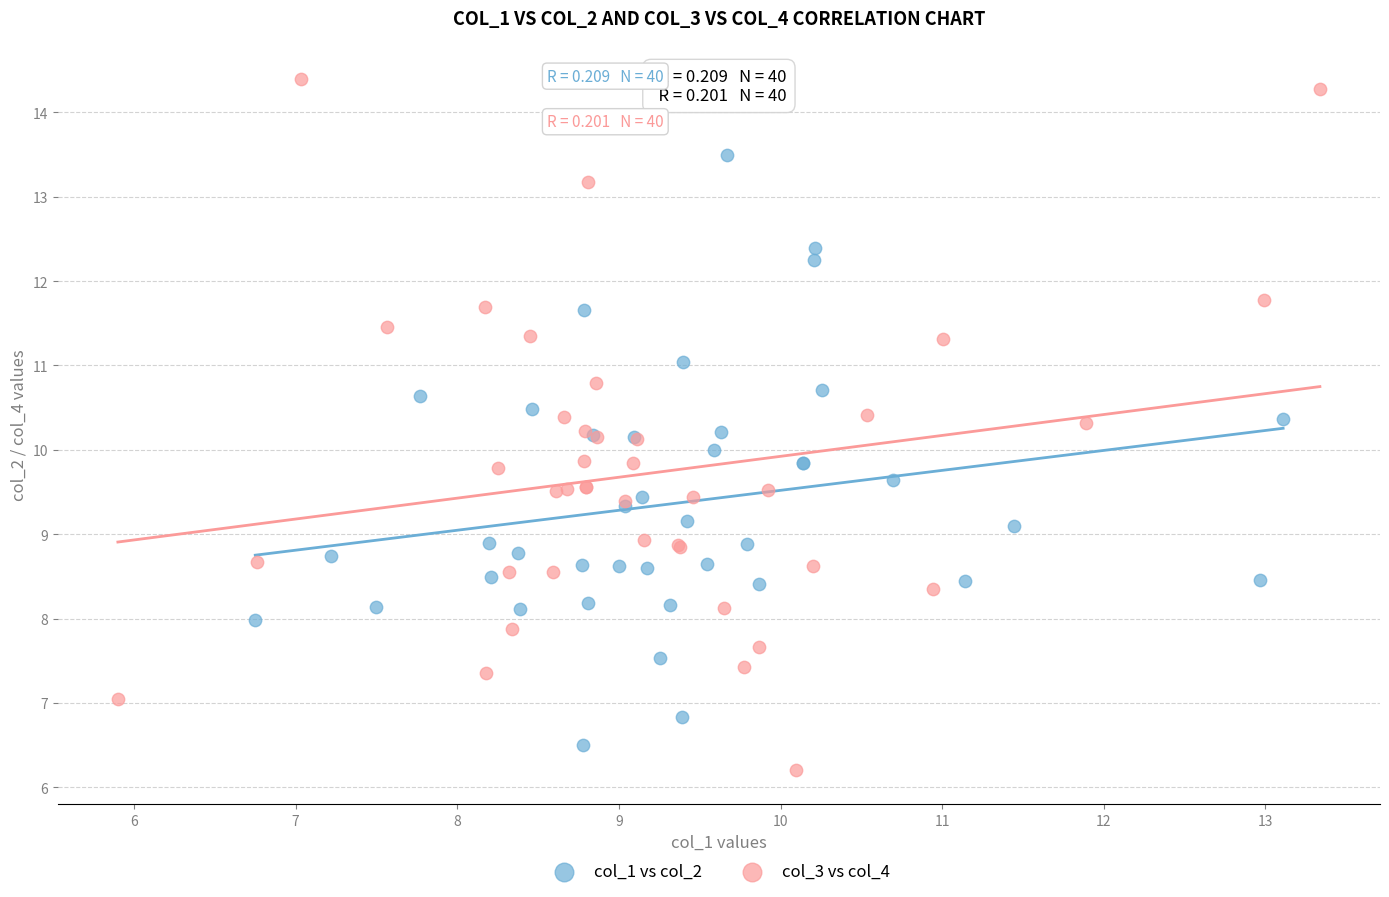

Which series reaches the maximum Y coordinate?

col_3 vs col_4